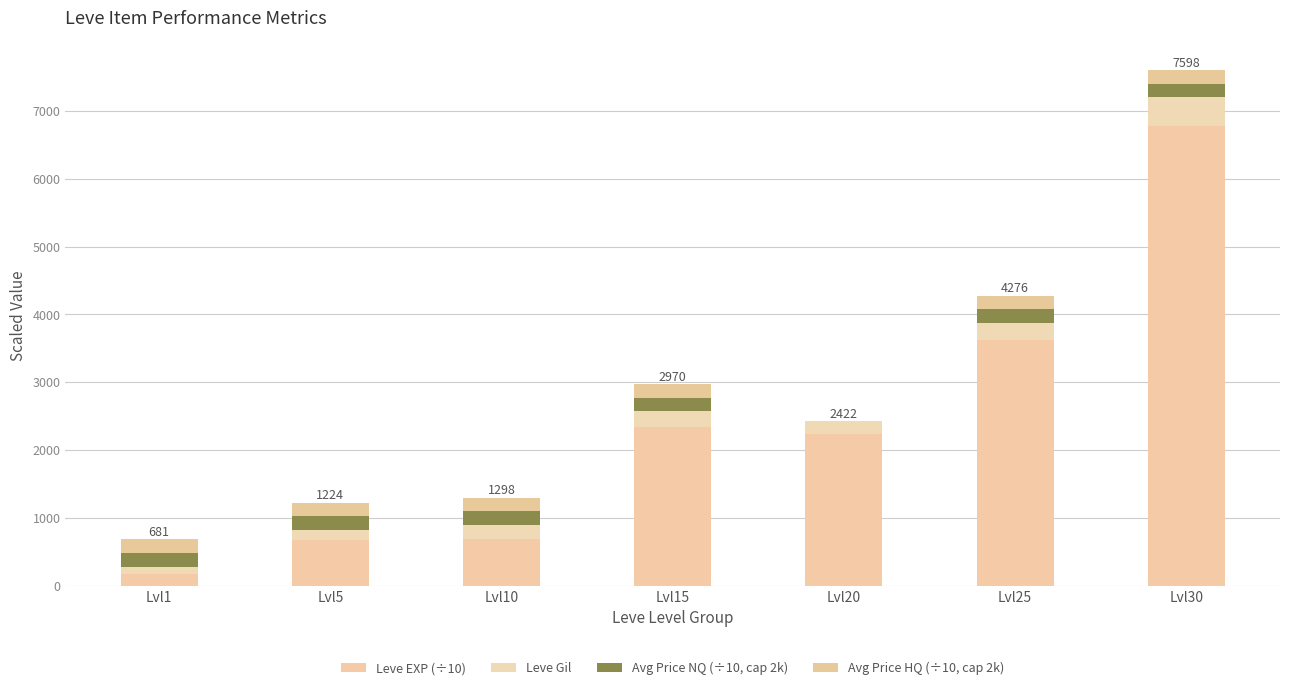

What are all the series names shown in the legend?

Leve EXP (÷10), Leve Gil, Avg Price NQ (÷10, cap 2k), Avg Price HQ (÷10, cap 2k)